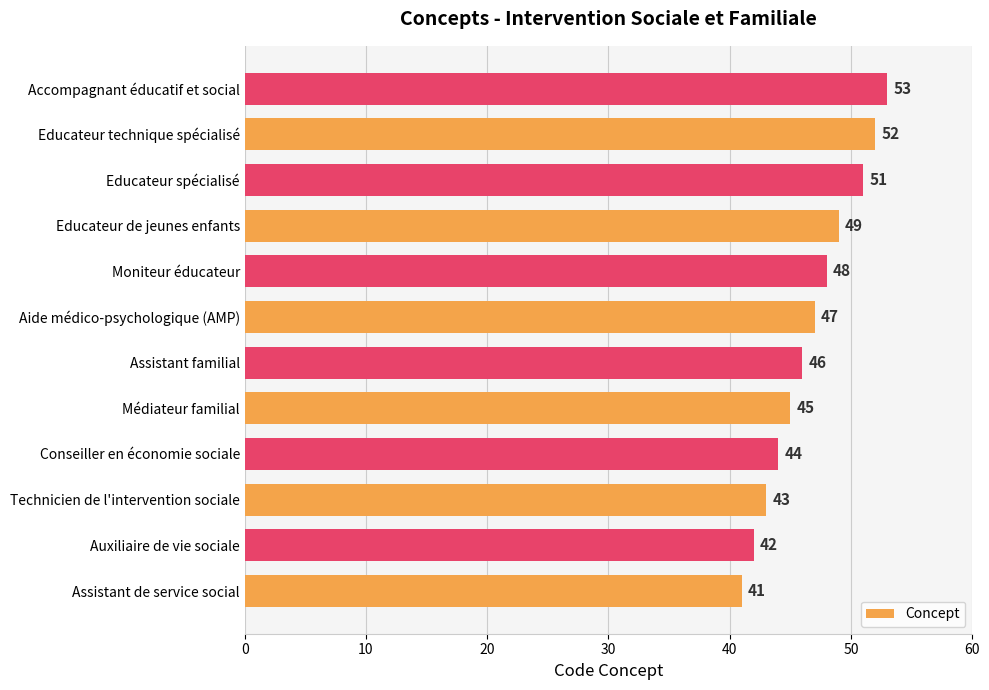

Reading top to bottom, transcribe all the data shown in this chart.

53	52	51	49	48	47	46	45	44	43	42	41